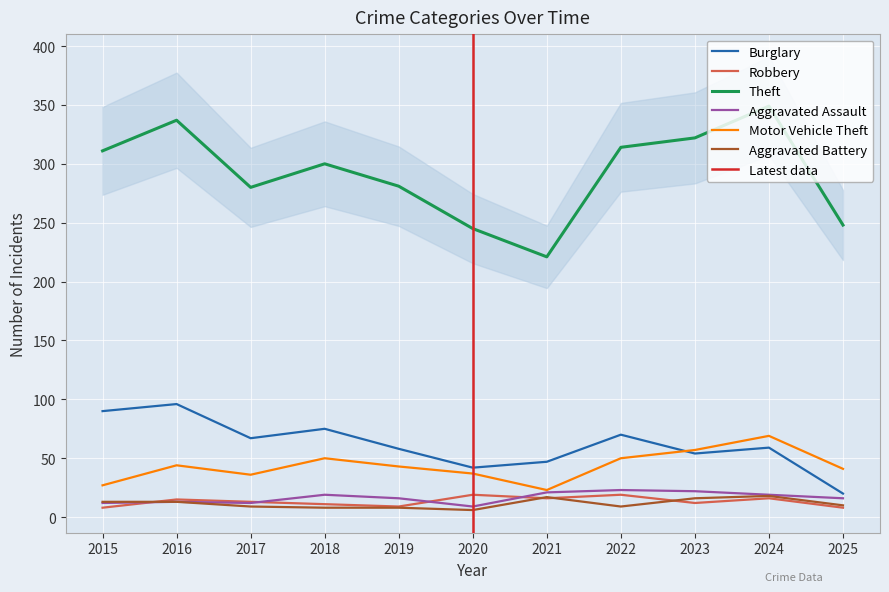

Which series has the largest total across all categories?

Theft